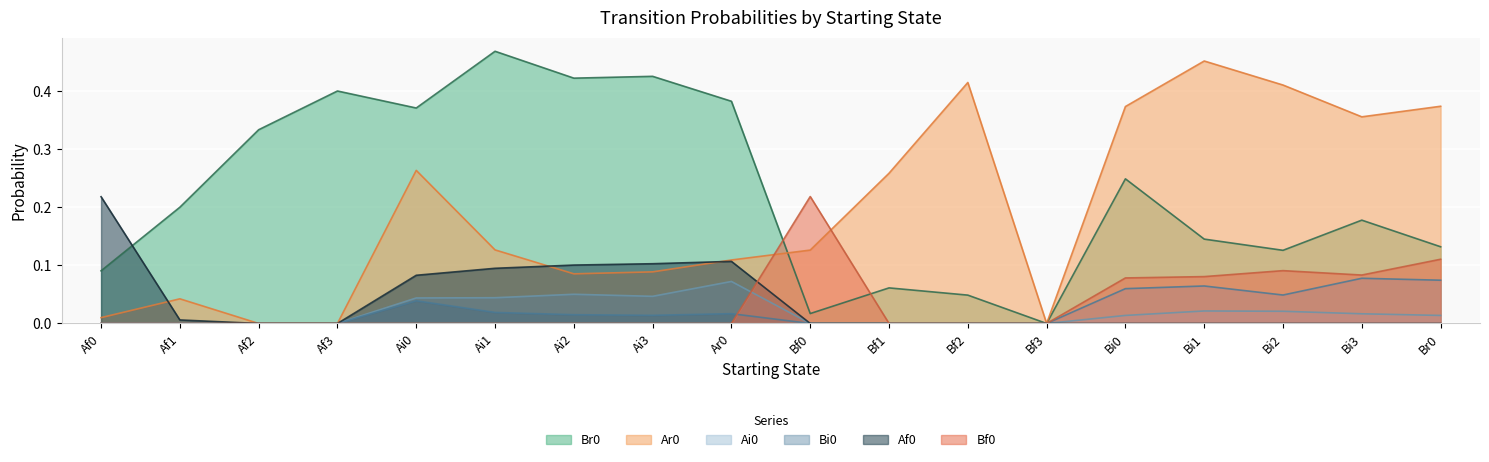

Rank the series by their maximum value, from highest to lowest.

Br0, Ar0, Bf0, Af0, Bi0, Ai0